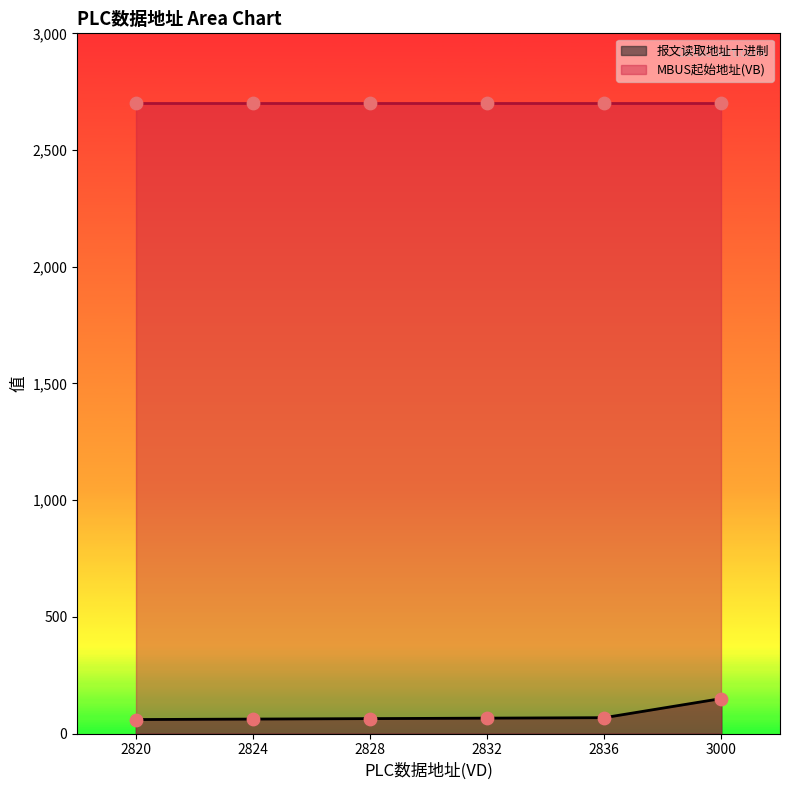

Between 2820 and 2832, which is larger?

2832